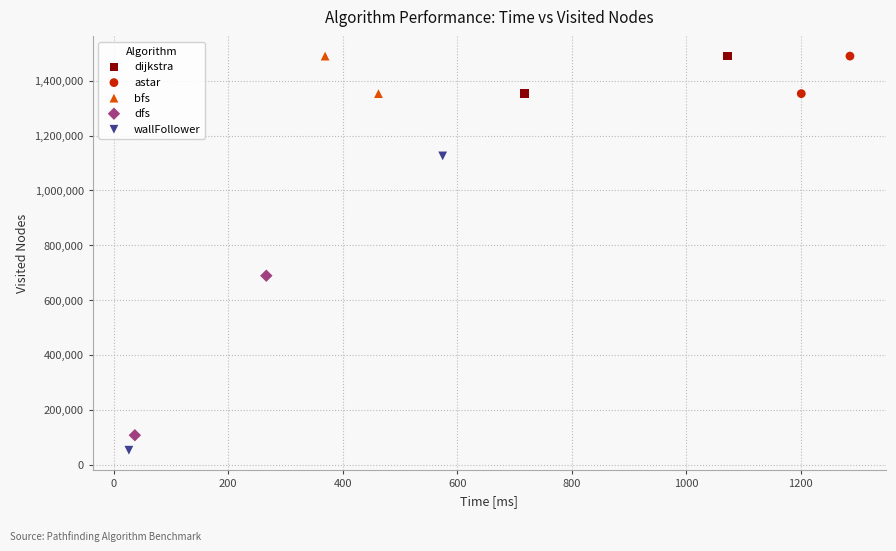

What are all the series names shown in the legend?

dijkstra, astar, bfs, dfs, wallFollower